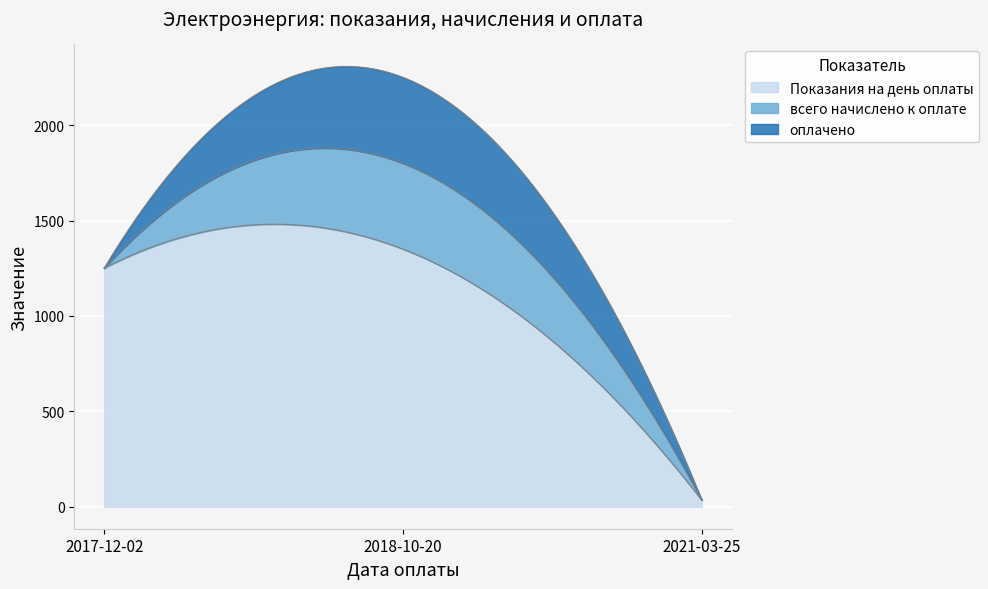

How many series are shown in this chart?

3